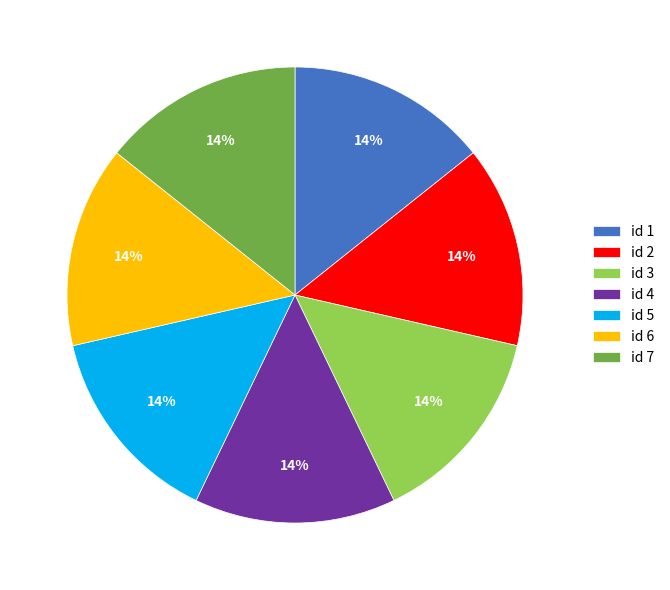

To the nearest percent, what is the average slice percentage?

14%